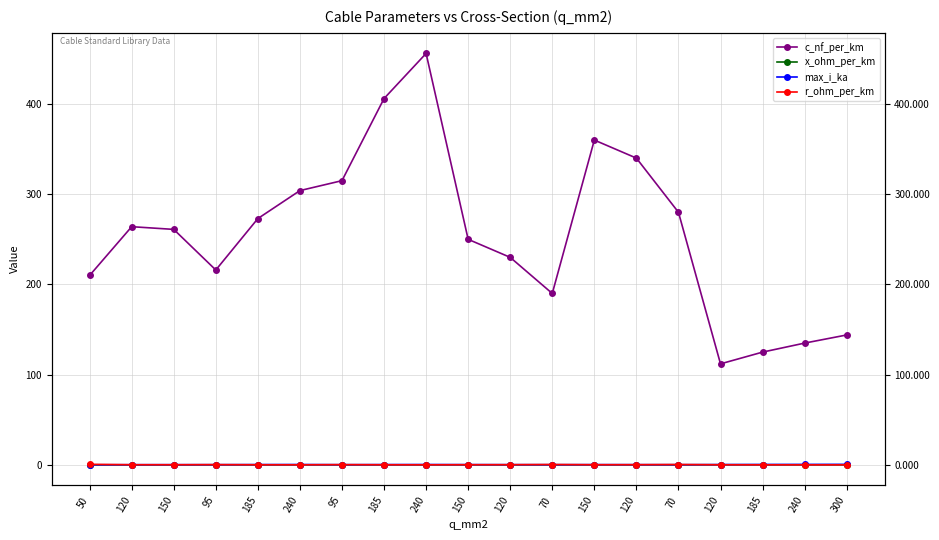

Count the number of data series in this chart.

4